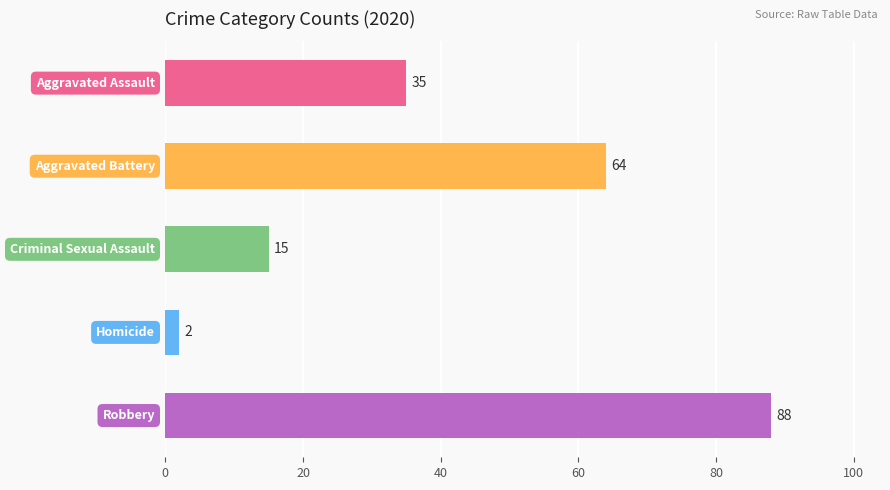

Count the values in the range 15 to 64.

3